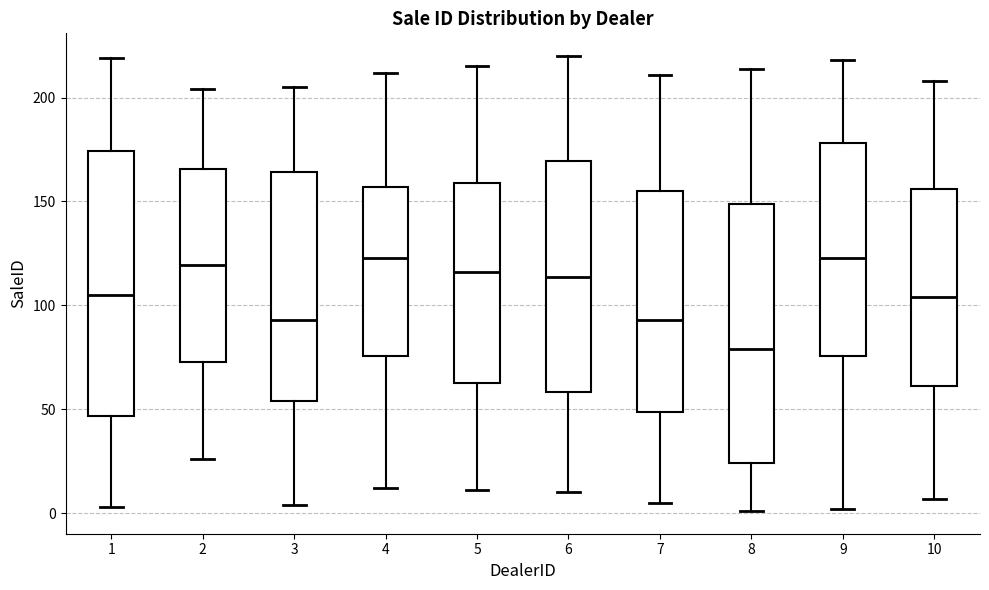

Reading left to right, read every box against the y-axis: the position of its median line, the range the box covers, and the ends of its whiskers. The values are not printed on the chart, so give them approximately, as read against the axis.

1: median 105, box 45 to 175, whiskers 5 to 220
2: median 120, box 75 to 165, whiskers 25 to 205
3: median 95, box 55 to 165, whiskers 5 to 205
4: median 125, box 75 to 155, whiskers 10 to 210
5: median 115, box 65 to 160, whiskers 10 to 215
6: median 115, box 60 to 170, whiskers 10 to 220
7: median 95, box 50 to 155, whiskers 5 to 210
8: median 80, box 25 to 150, whiskers 0 to 215
9: median 125, box 75 to 180, whiskers 0 to 220
10: median 105, box 60 to 155, whiskers 5 to 210